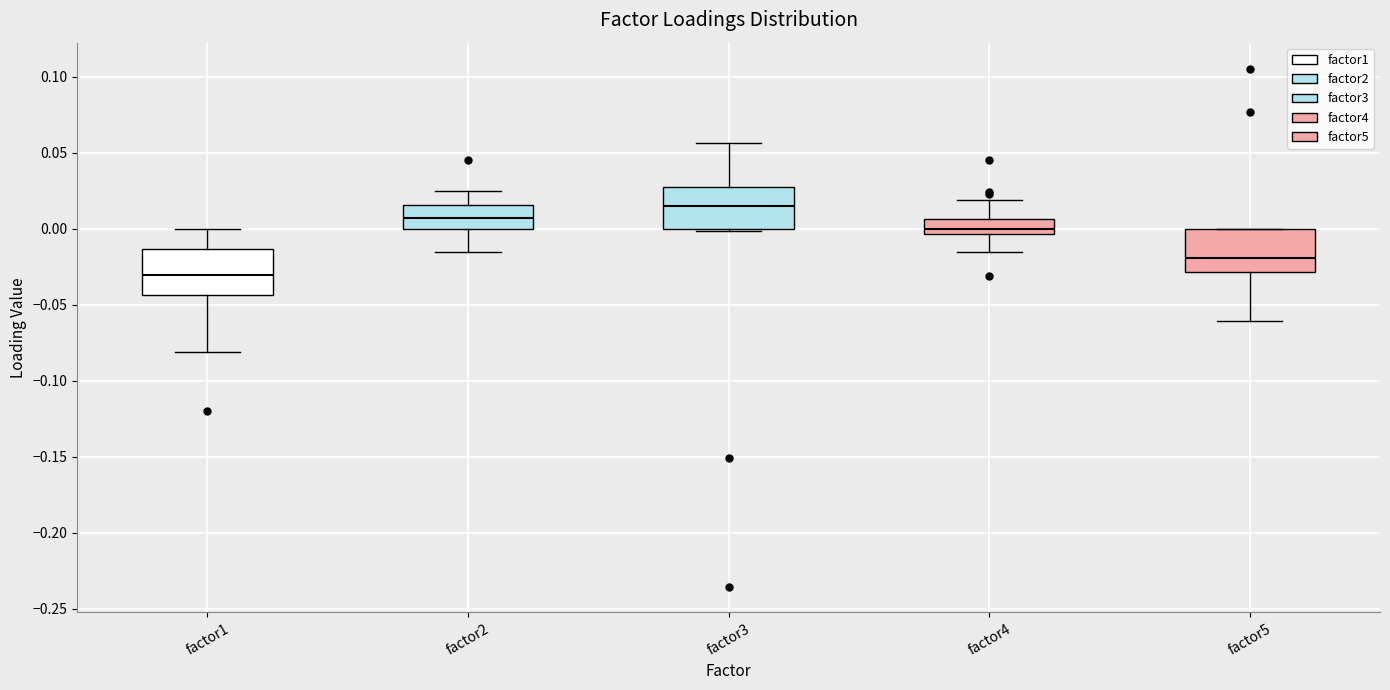

Where is the upper edge of the box for factor1 on the y-axis? The values are not printed on the chart, so give them approximately, as read against the axis.

-0.015